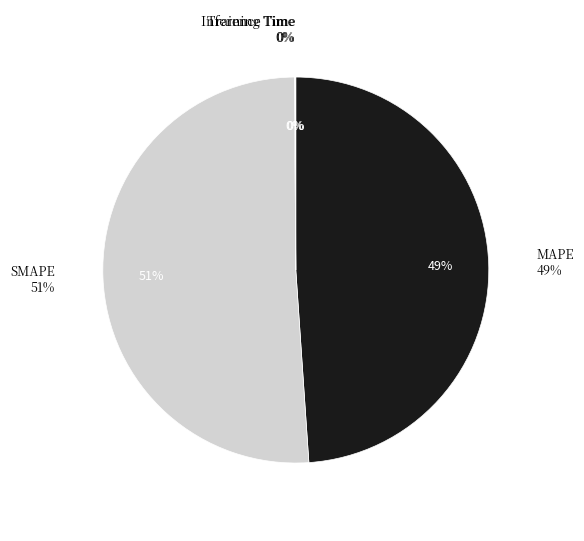

Is there a majority slice in this chart?

Yes